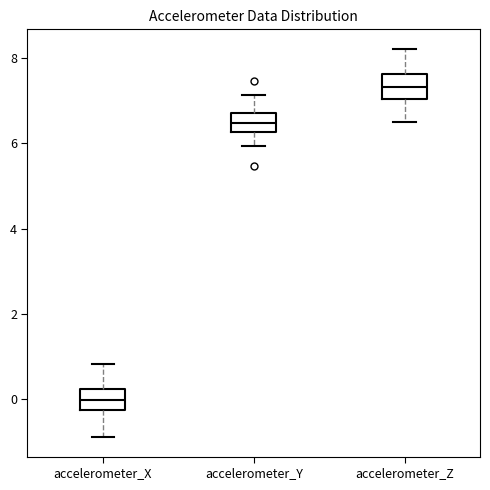

Where does the upper whisker of the box for accelerometer_Y end on the y-axis? The values are not printed on the chart, so give them approximately, as read against the axis.

7.2